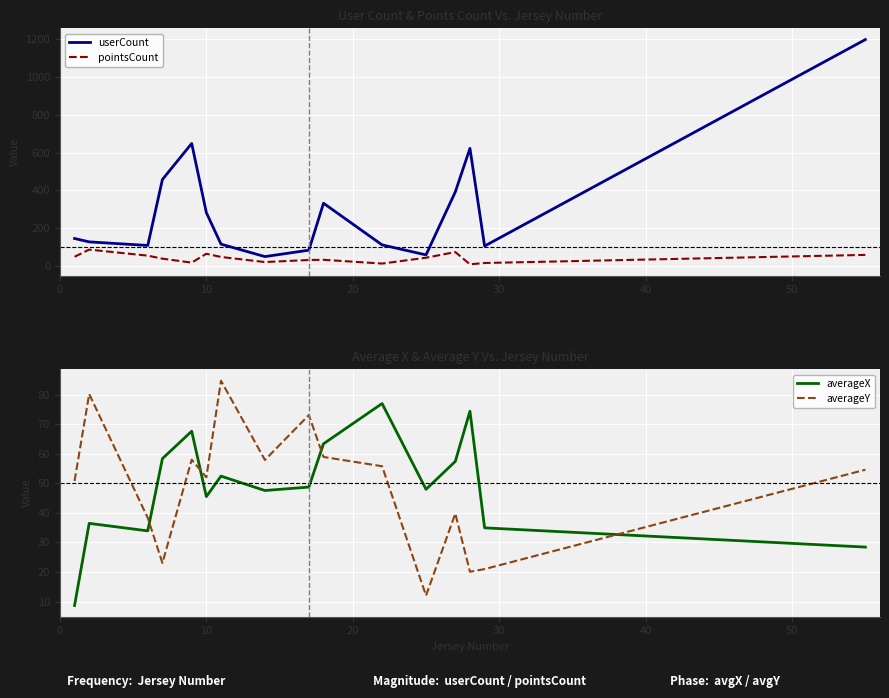

How many data points does each series have?

16